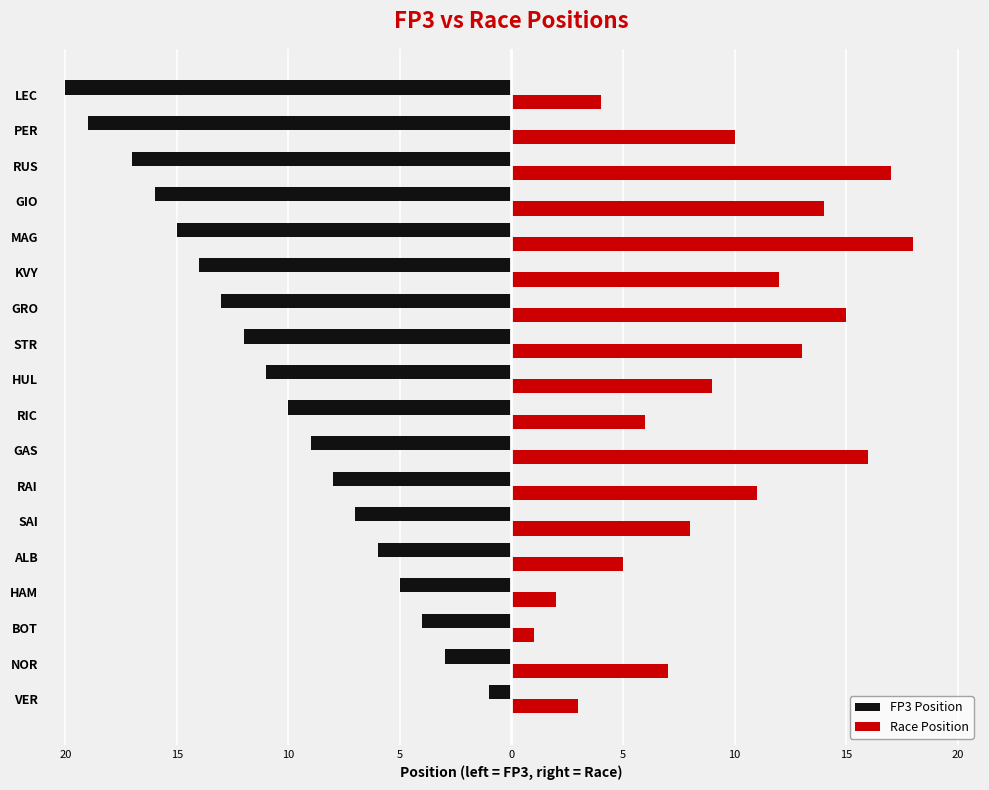

What are all the series names shown in the legend?

FP3 Position, Race Position